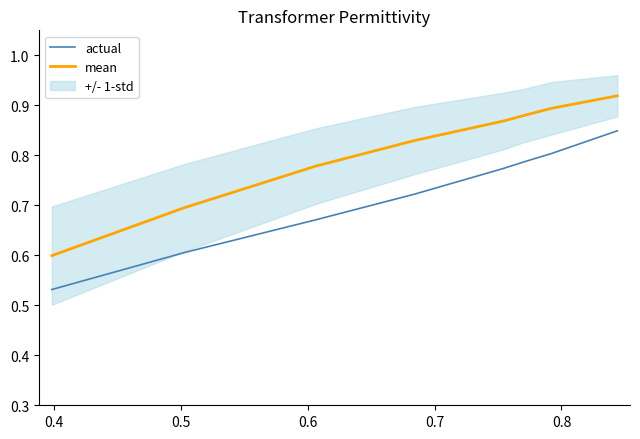

True or false: actual and mean intersect in this chart.

False